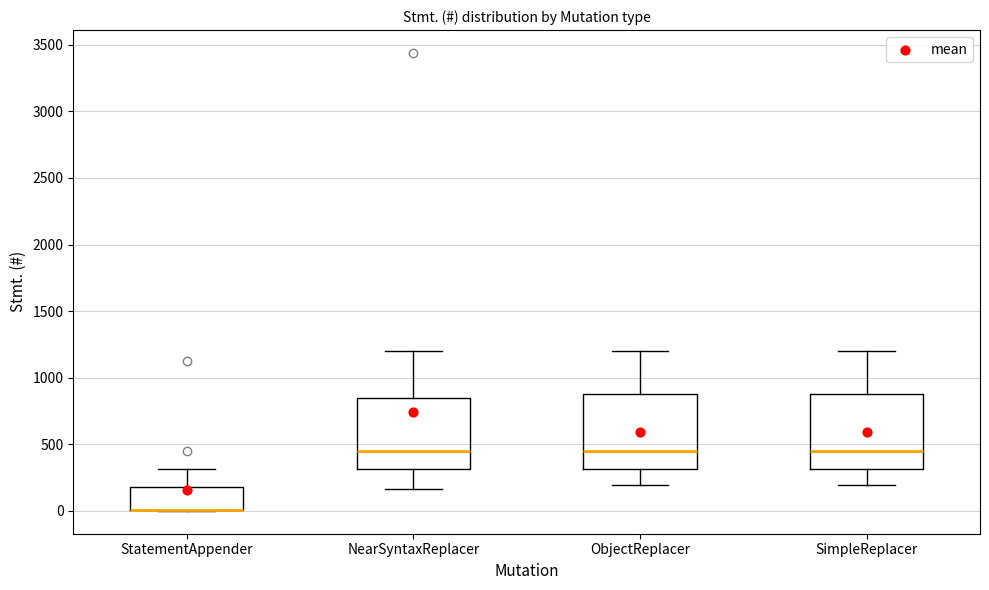

Reading left to right, read every box against the y-axis: the position of its median line, the range the box covers, and the ends of its whiskers. The values are not printed on the chart, so give them approximately, as read against the axis.

StatementAppender: median 0 (drawn on the box's lower edge), box 0 to 200, whiskers 0 to 300
NearSyntaxReplacer: median 450, box 300 to 850, whiskers 150 to 1200
ObjectReplacer: median 450, box 300 to 850, whiskers 200 to 1200
SimpleReplacer: median 450, box 300 to 850, whiskers 200 to 1200